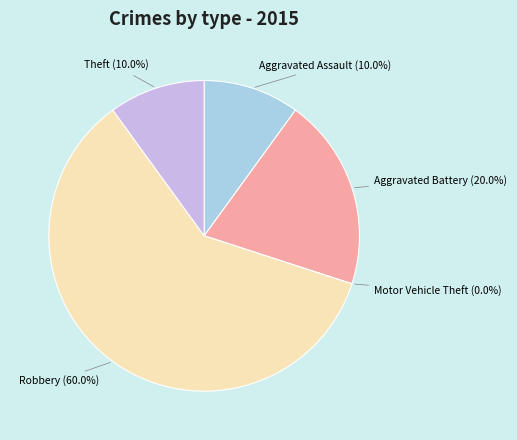

Combined, do Theft and Motor Vehicle Theft account for over 50%?

No